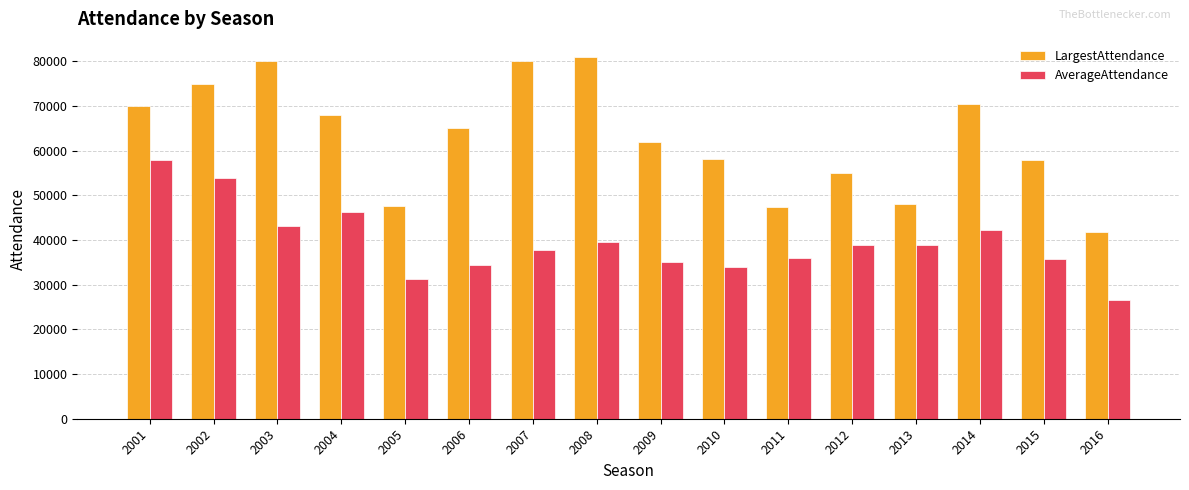

Which series changed the most between 2014 and 2015?

LargestAttendance